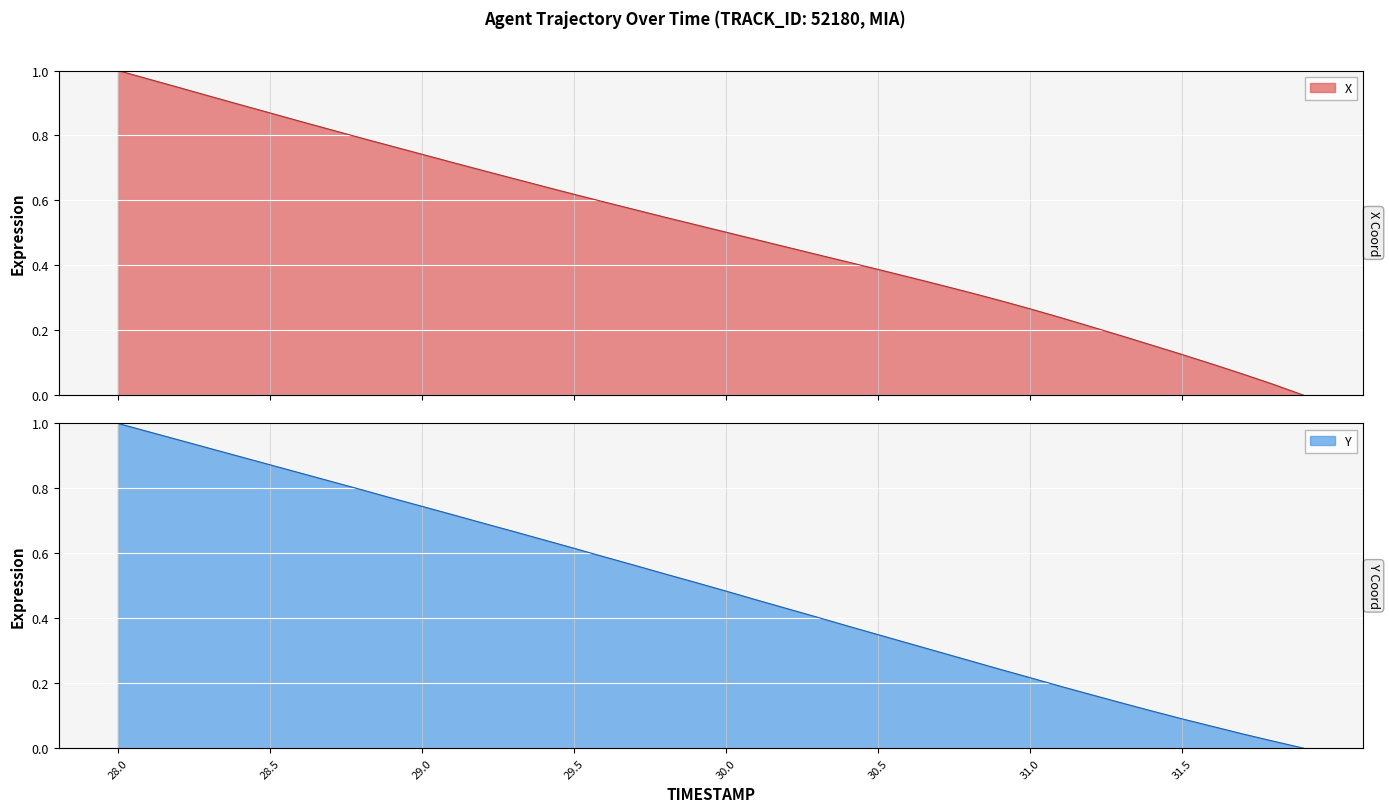

How many intersections are there between X and Y?

1